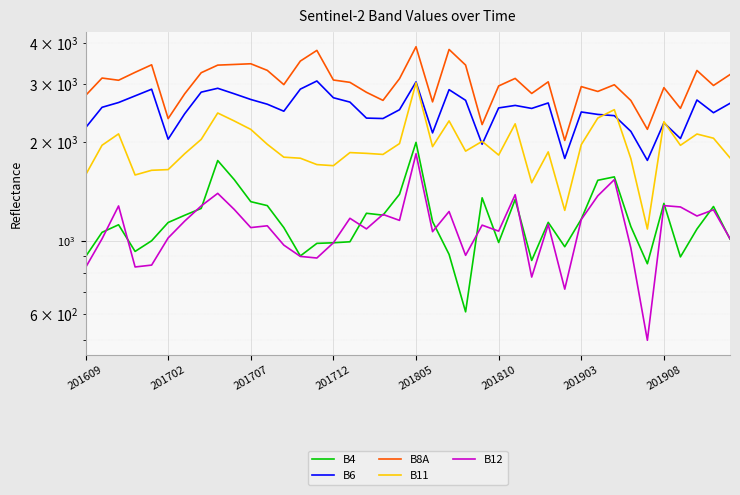

Reading left to right, extract all data points from this chart.

B4: 896	1063	1121	930	1002	1139	1198	1257	1758	1538	1318	1282	1099	901	984	988	995	1215	1199	1388	1997	1147	911	609	1354	990	1338	873	1140	961	1166	1531	1568	1107	853	1302	895	1088	1274	1014
B6: 2211	2553	2640	2766	2898	2042	2440	2839	2917	2807	2697	2609	2484	2900	3070	2730	2648	2367	2360	2510	3050	2134	2889	2681	1970	2542	2587	2533	2632	1784	2471	2429	2408	2157	1760	2291	2051	2687	2458	2625
B8A: 2772	3134	3086	3262	3439	2359	2806	3253	3431	3447	3464	3307	2993	3530	3804	3091	3041	2836	2680	3120	3903	2652	3829	3432	2262	2965	3126	2813	3052	2024	2952	2853	2990	2678	2188	2930	2534	3305	2975	3211
B11: 1588	1957	2119	1589	1642	1650	1844	2039	2453	2320	2187	1970	1800	1787	1709	1696	1859	1849	1835	1980	3031	1938	2321	1878	2011	1827	2274	1505	1868	1240	1965	2368	2511	1782	1088	2308	1956	2117	2056	1792
B12: 830	1016	1279	834	845	1022	1150	1279	1397	1248	1099	1113	972	898	888	988	1173	1089	1205	1156	1844	1068	1230	905	1118	1072	1384	777	1123	714	1163	1373	1538	953	499	1282	1270	1192	1245	1017